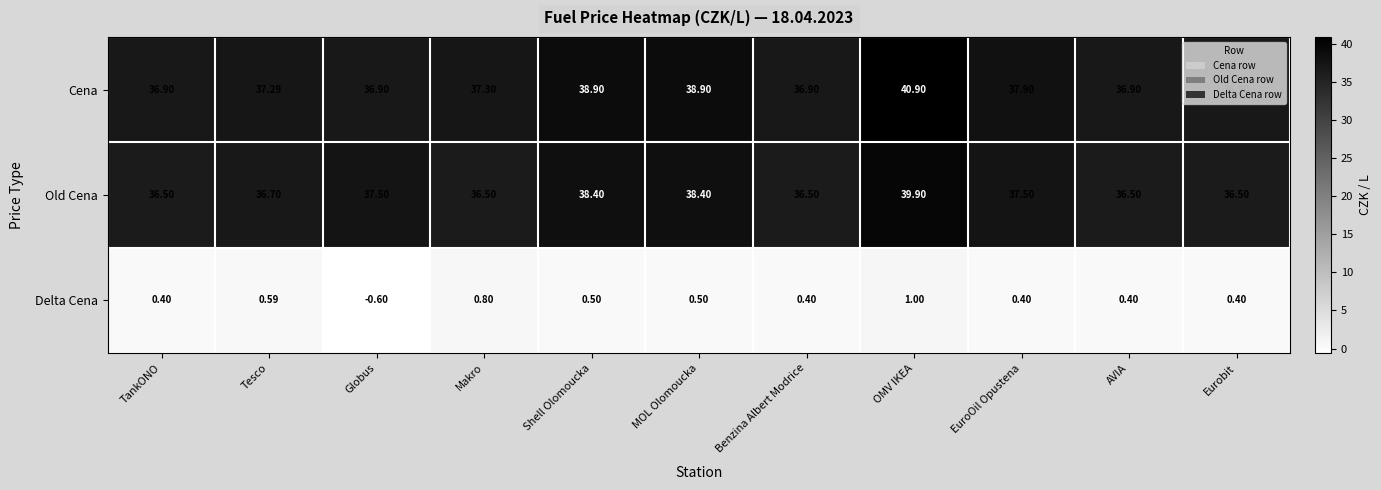

Where does the Delta Cena series first go above 0?

TankONO